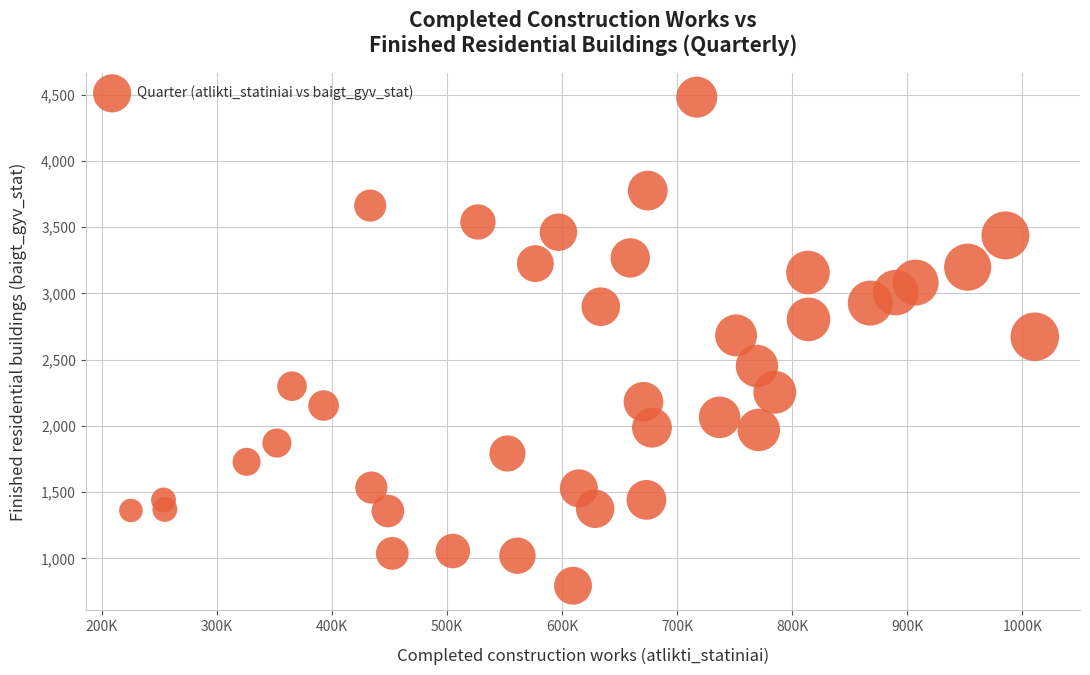

What is the range of Y values (max minus min)?

3687